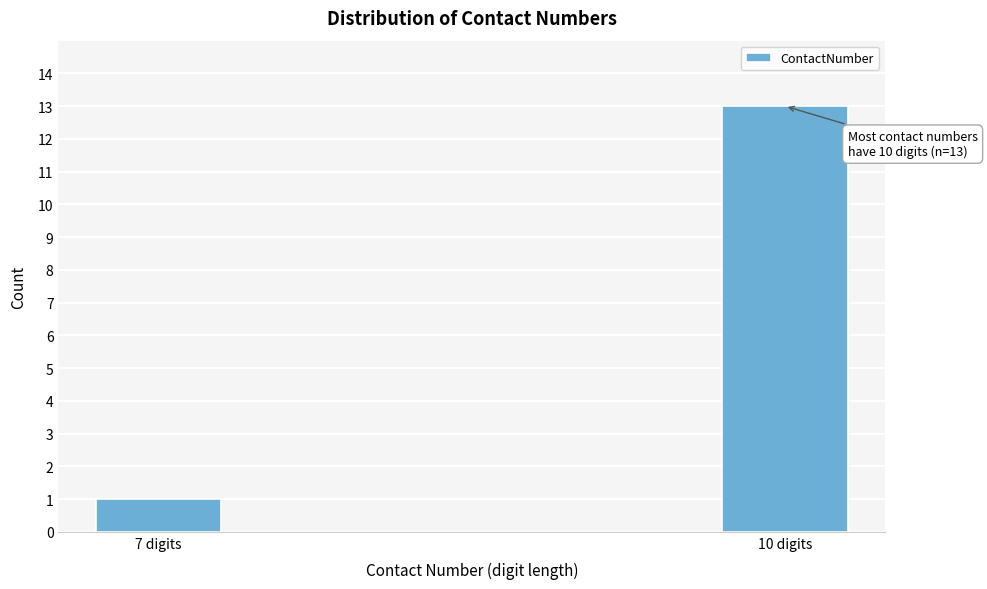

Reading left to right, extract all data points from this chart.

1	13